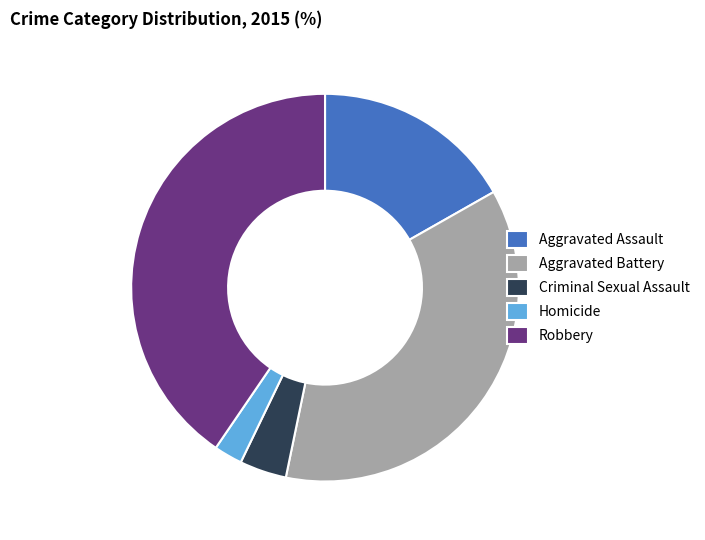

Is there any slice that represents more than half of the pie?

No